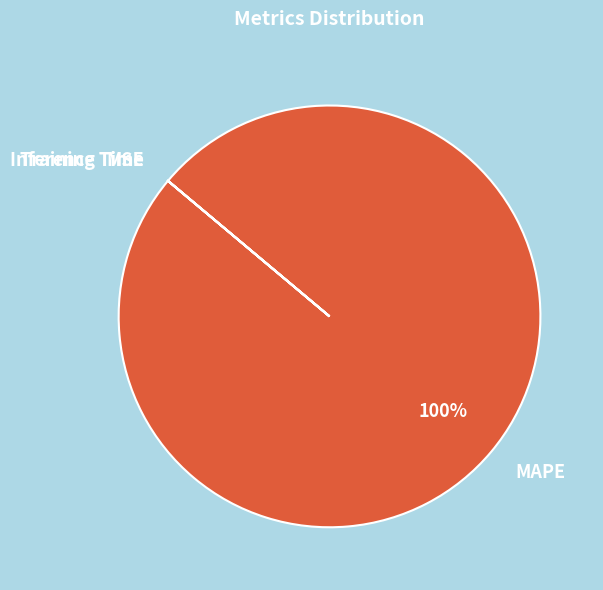

Which category has the biggest portion of the pie?

MAPE